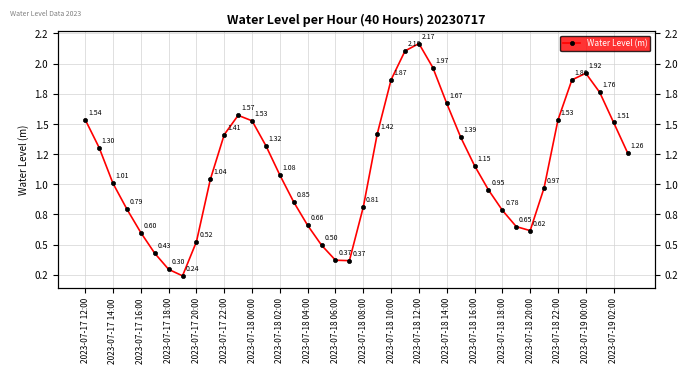

What is the value of the 1st point from the left?

1.5